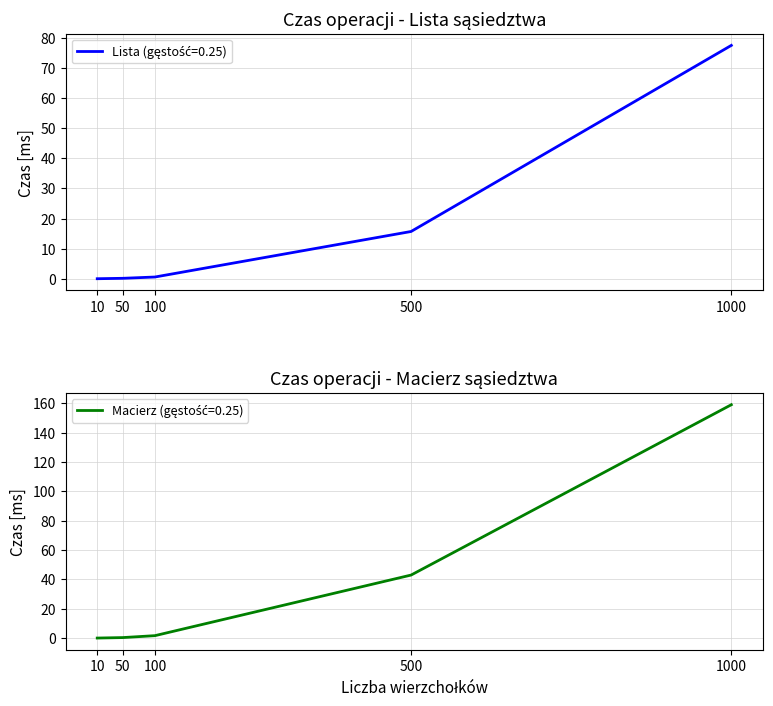

True or false: Macierz has a value of 2.3 at 100.

False